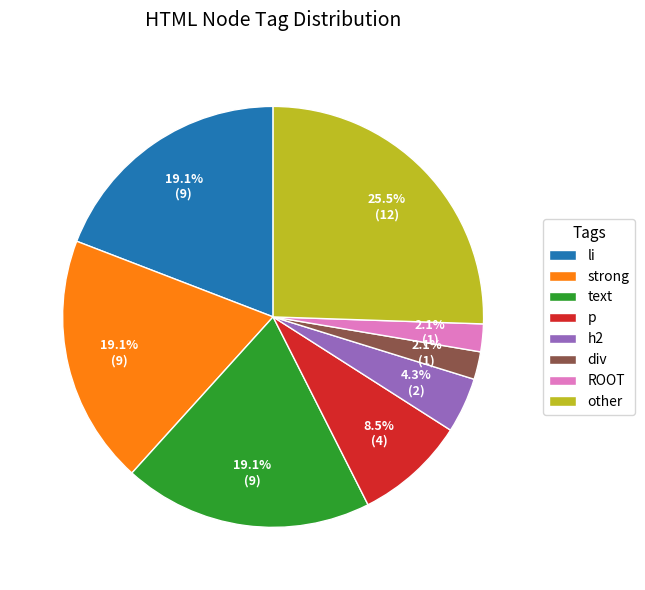

To the nearest percent, what is the combined percentage of div and h2?

6%